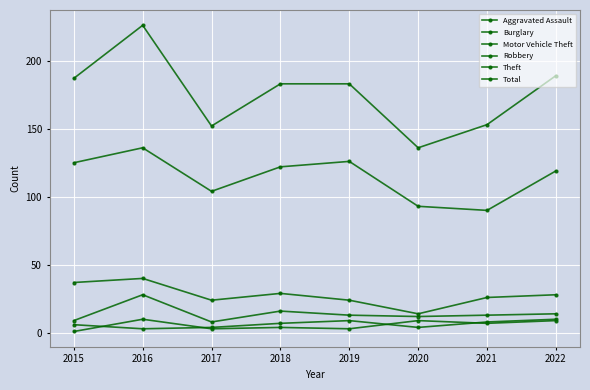

At which category is the sum across all series the highest?

2016